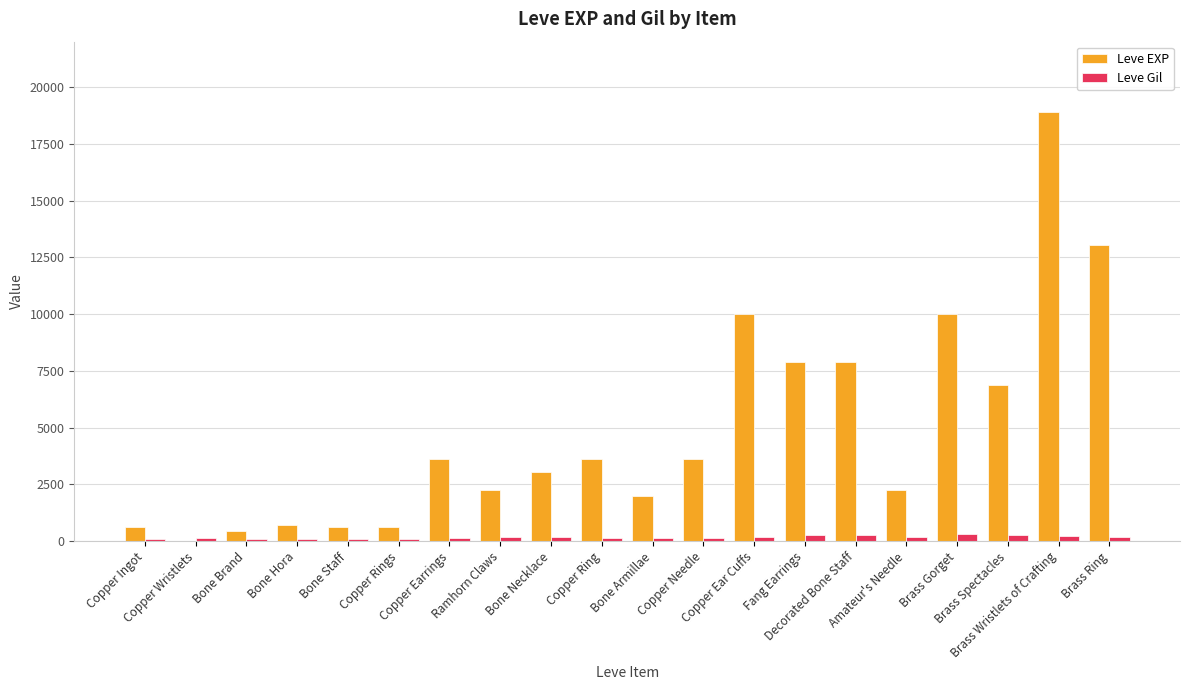

What is the approximate value of Leve Gil at Brass Spectacles, to the nearest 5?

290